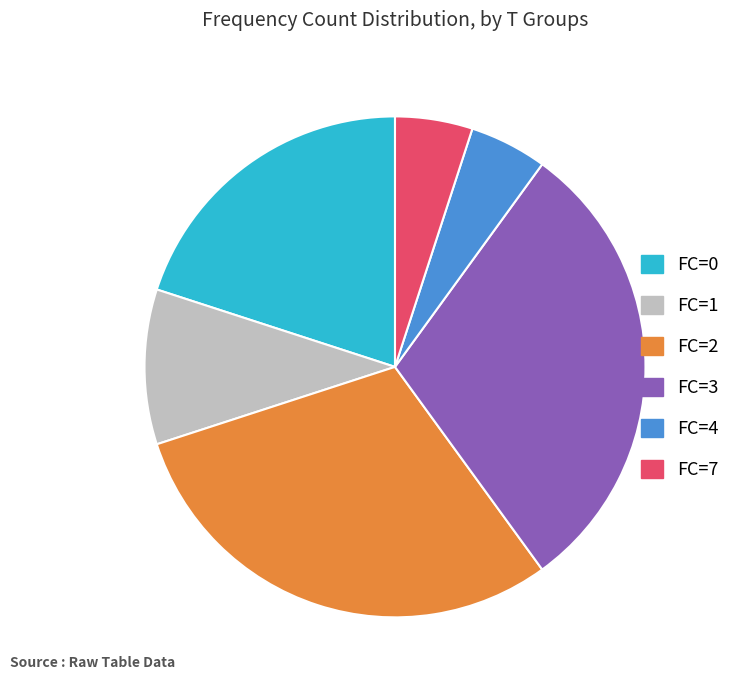

Approximately how many times larger is the value at FC=1 compared to FC=4?

2.0